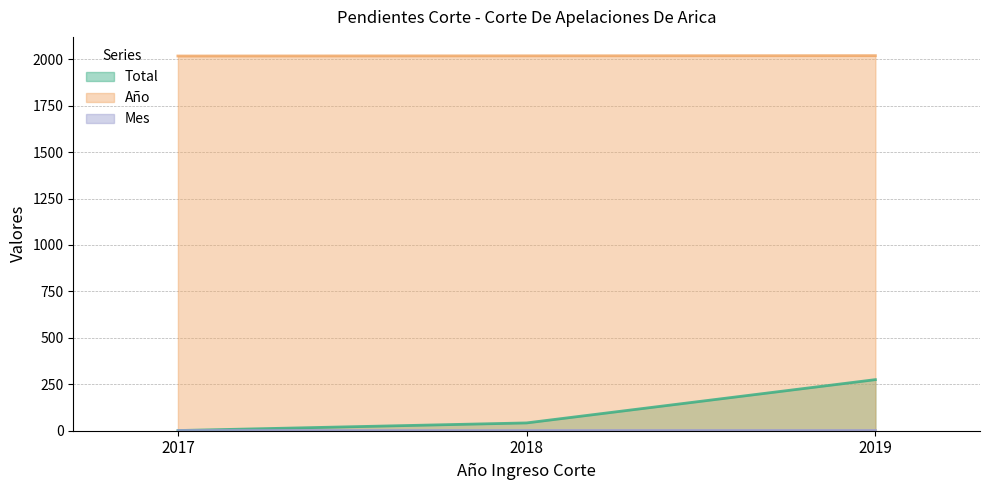

What is the average value of the Total series?

106